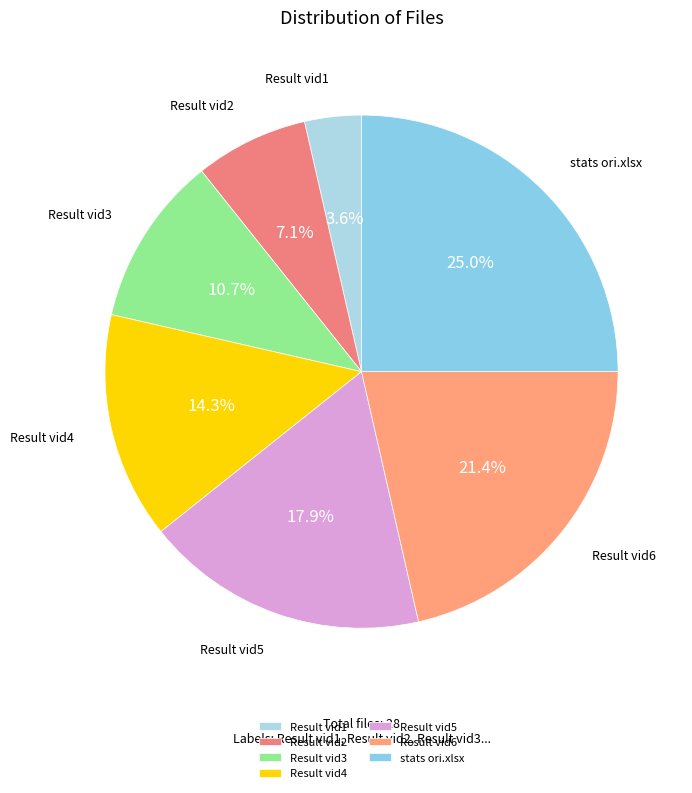

Which category has the biggest portion of the pie?

stats ori.xlsx